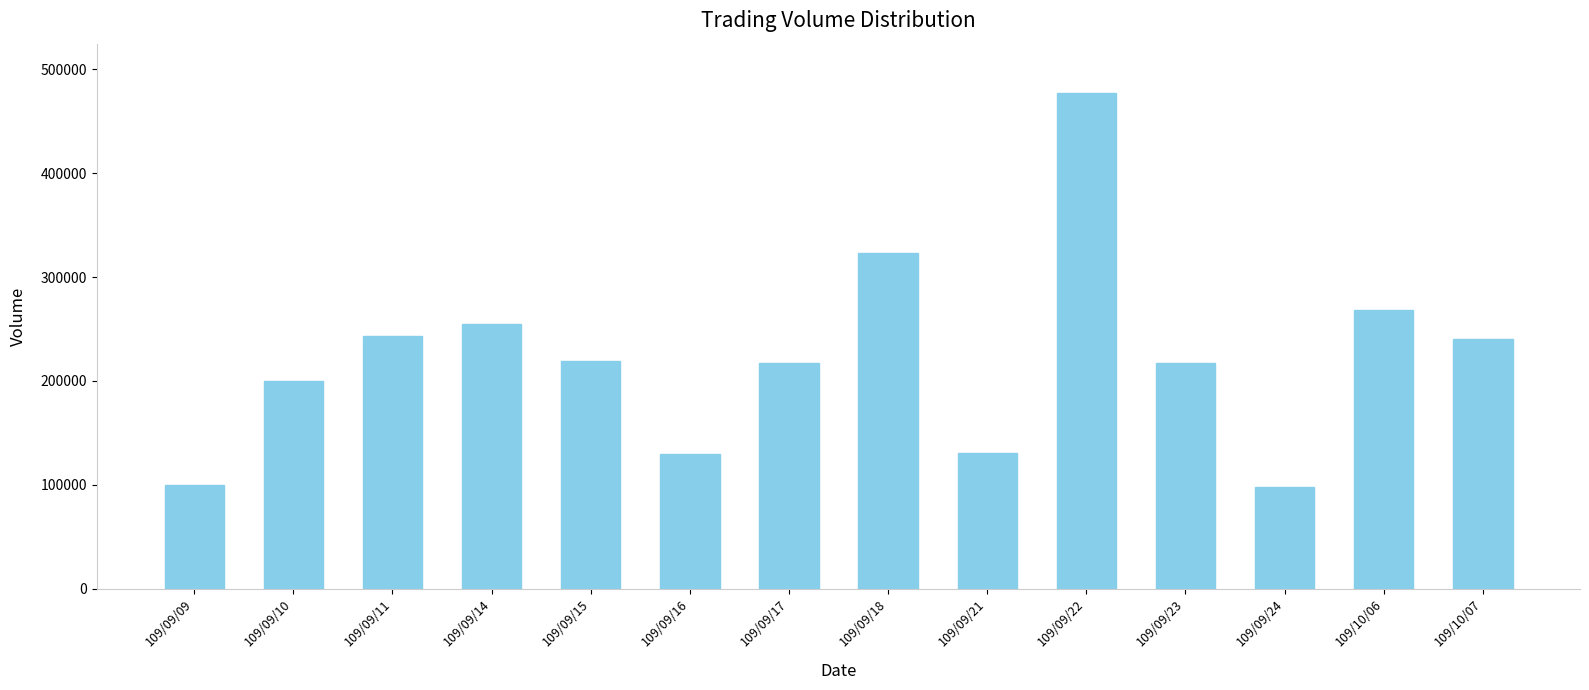

What is the label of the 12th bar from the left?

109/09/24